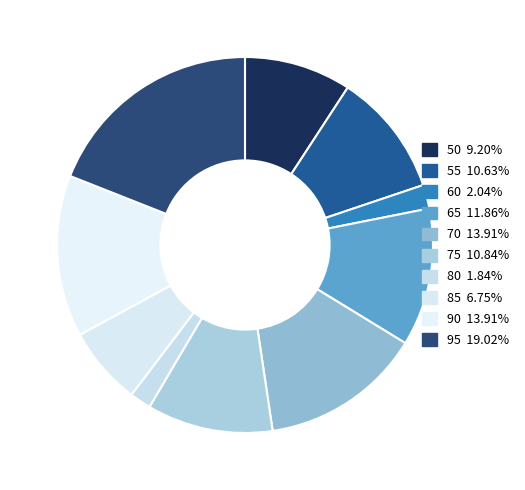

Does 55 account for over 50% of the chart?

No